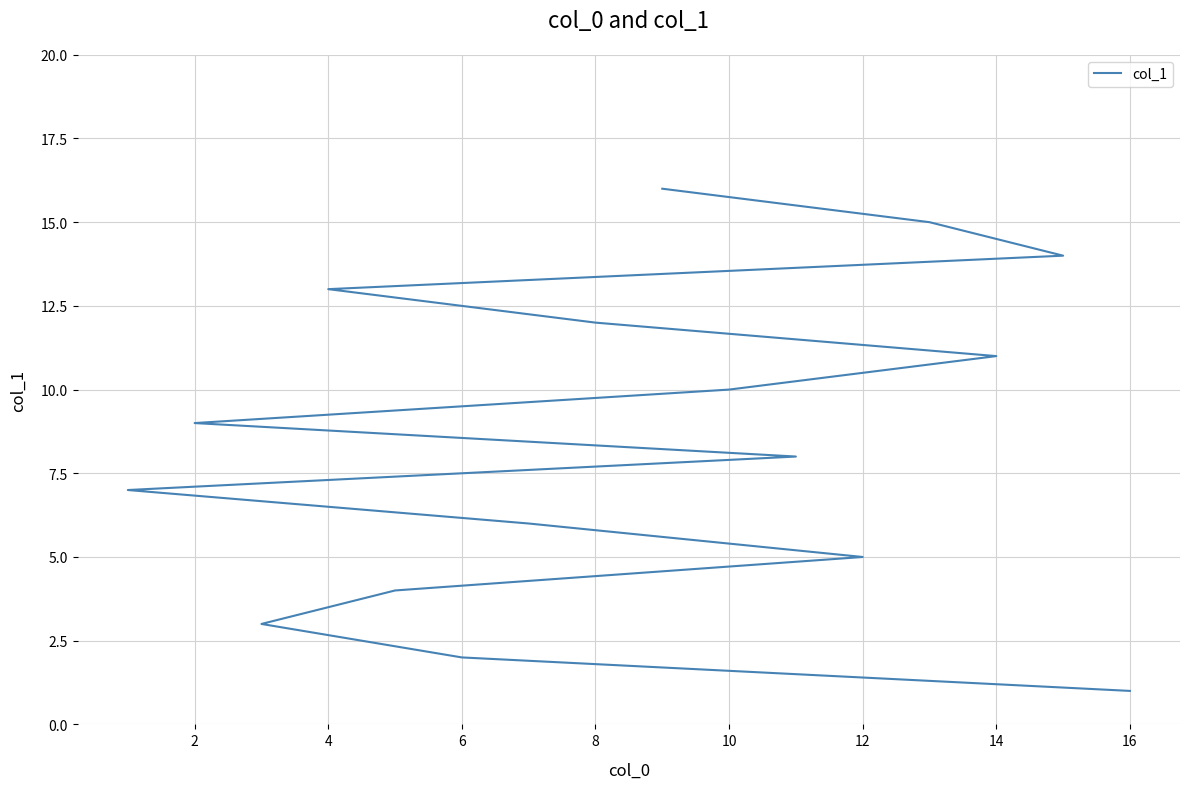

What is the difference between the second highest and second lowest values?

13